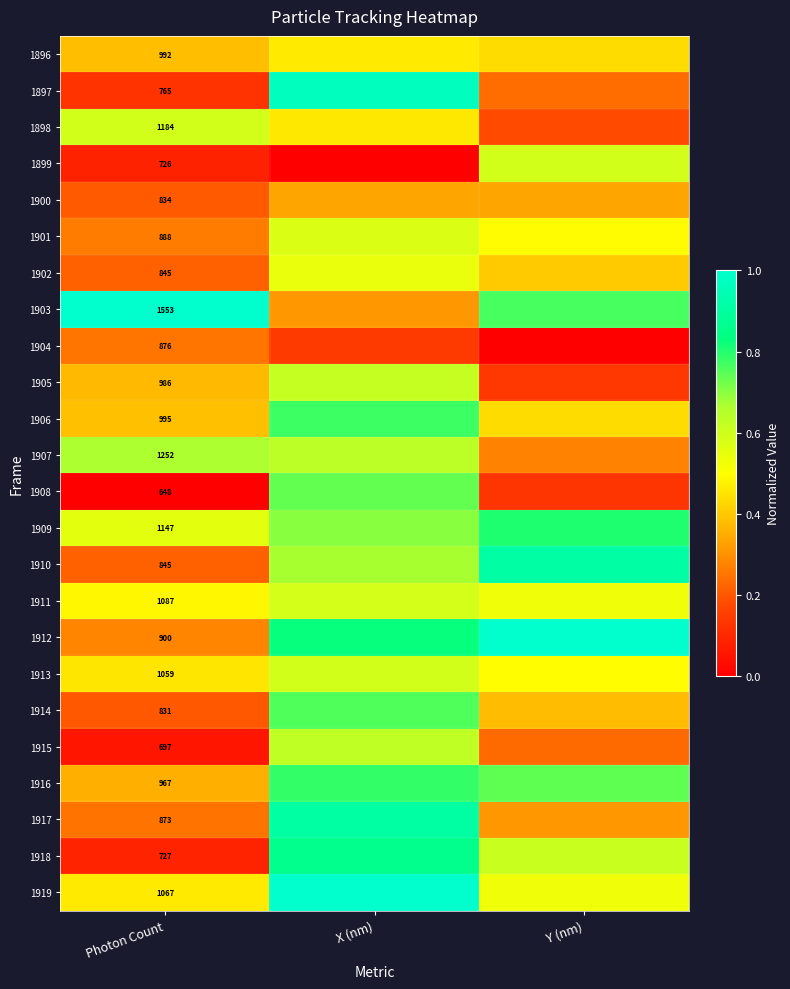

Rank the categories by 1905 value from highest to lowest.

X (nm), Photon Count, Y (nm)